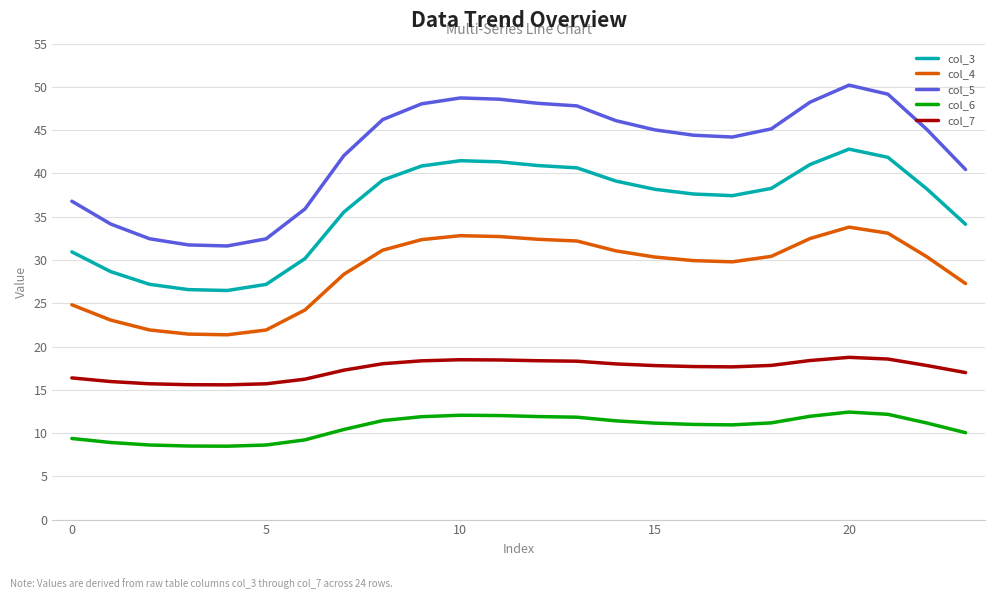

What is the difference between the maximum and minimum values in the col_3 series?

16.3